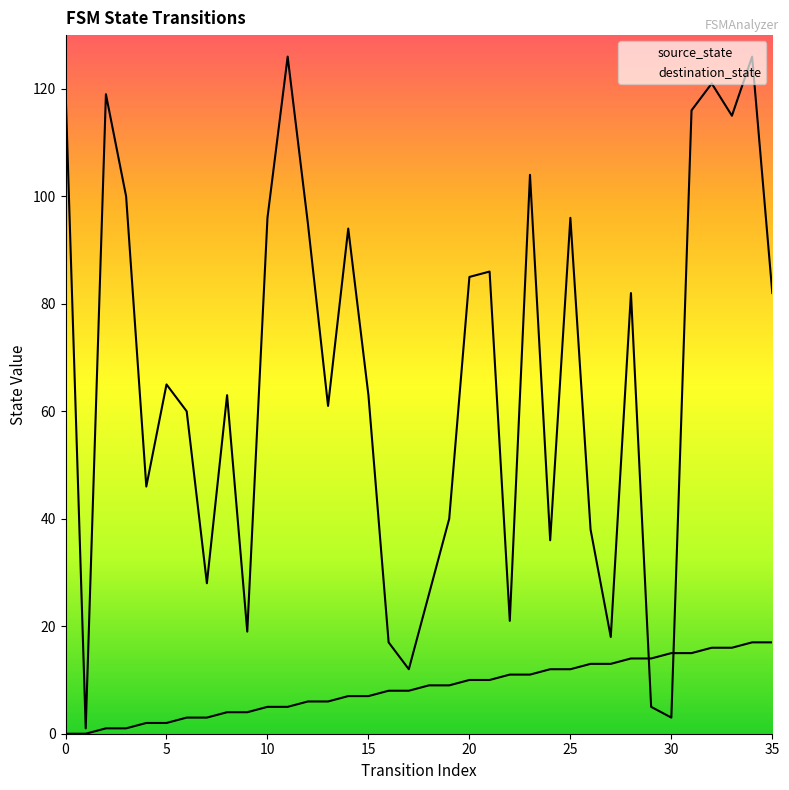

Rank the series at 16 from highest to lowest value.

destination_state, source_state